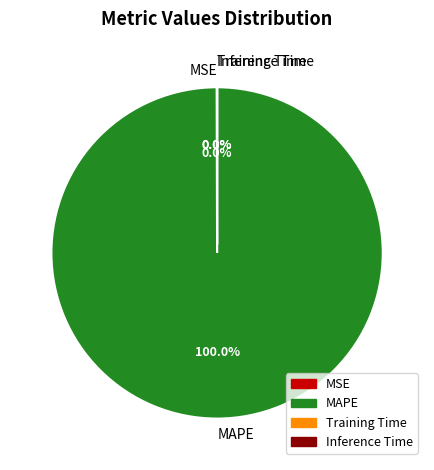

What is the majority slice?

MAPE